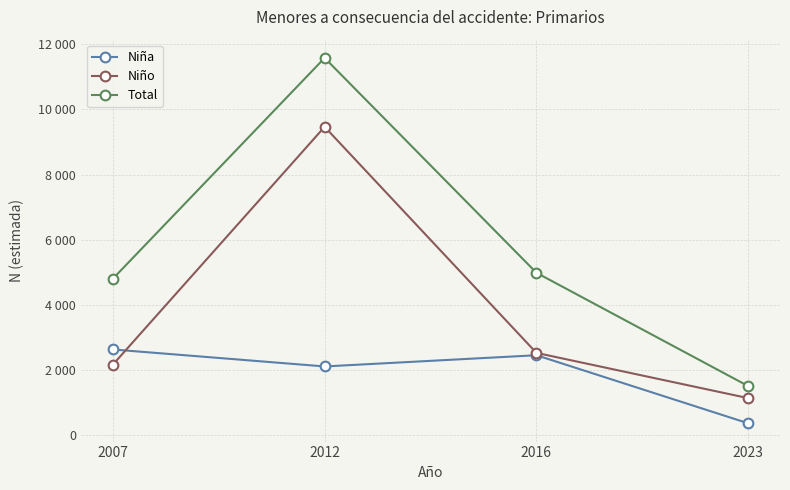

Where is the first local maximum for Total?

2012